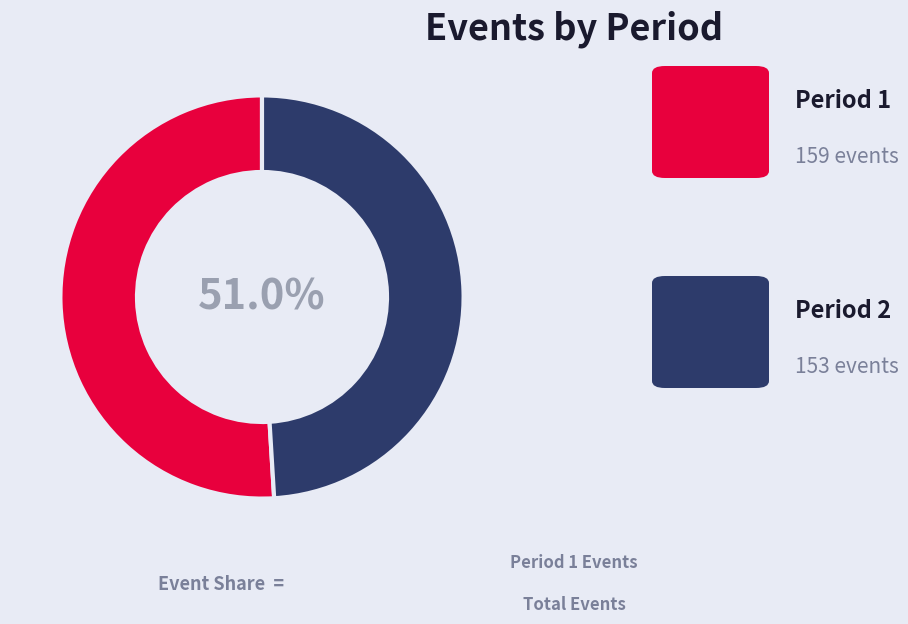

What is the change in value from Period 1 to Period 2?

-6